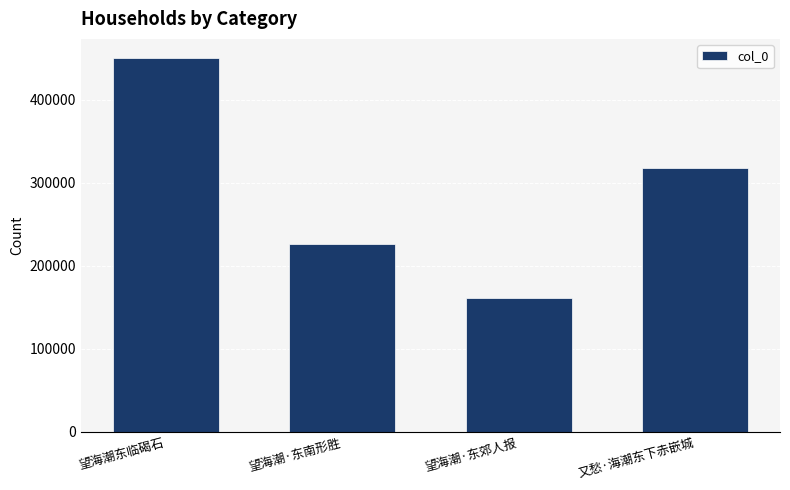

The value at 又愁·海潮东下赤嵌城 is 317742. True or false?

True